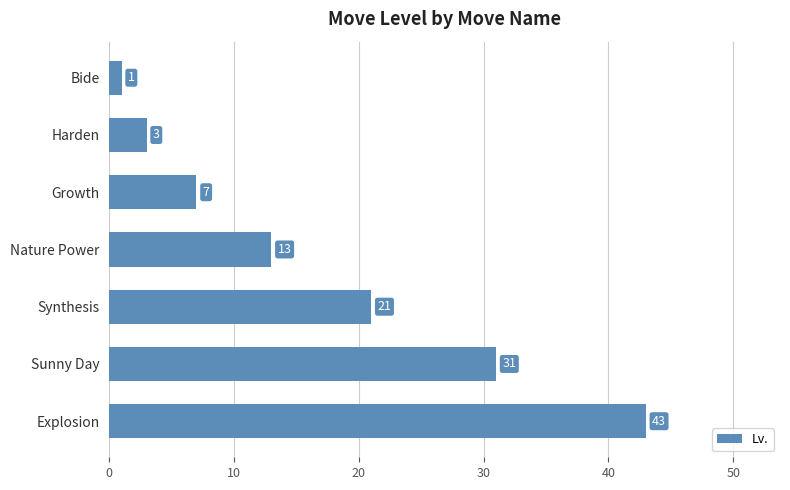

How many bars are there in total?

7